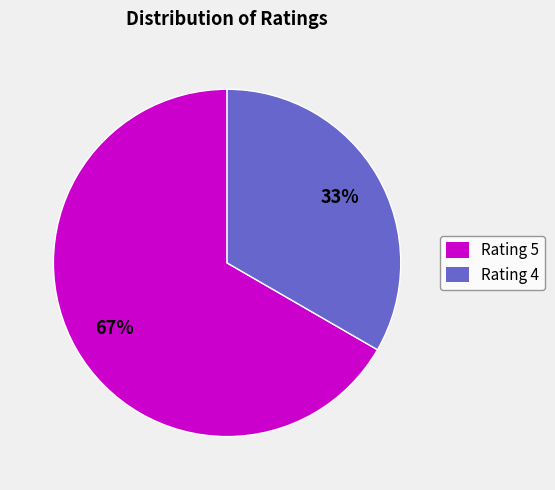

Which category has the biggest portion of the pie?

Rating 5